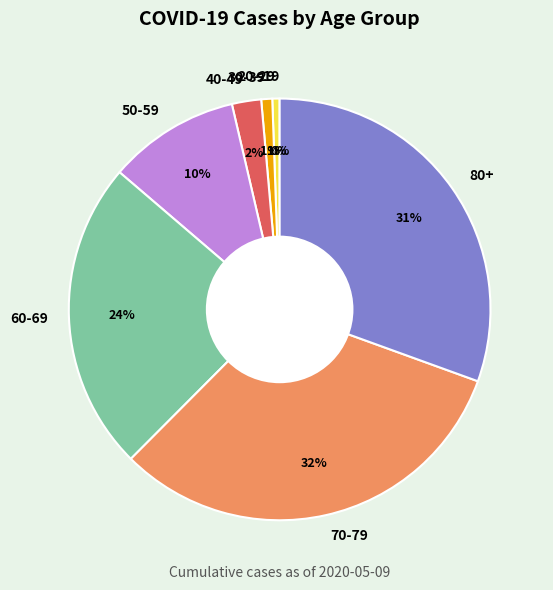

To the nearest percent, what portion does 30-39 represent?

1%